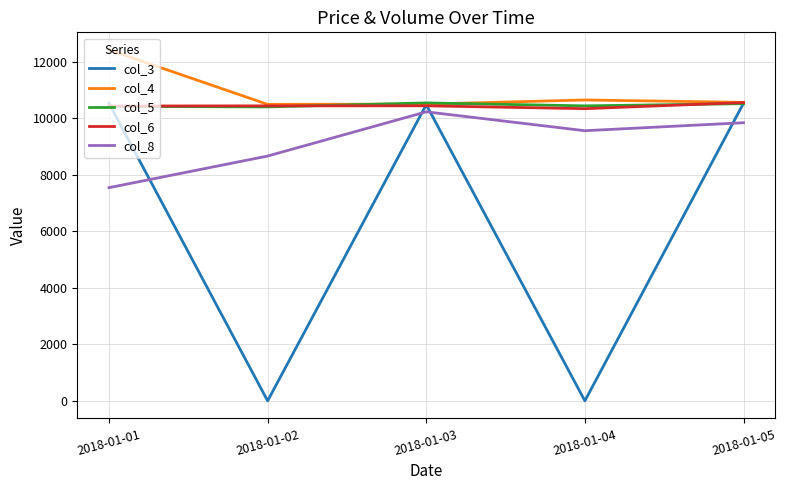

What is the total value across all series at 2018-01-03?

52207.0